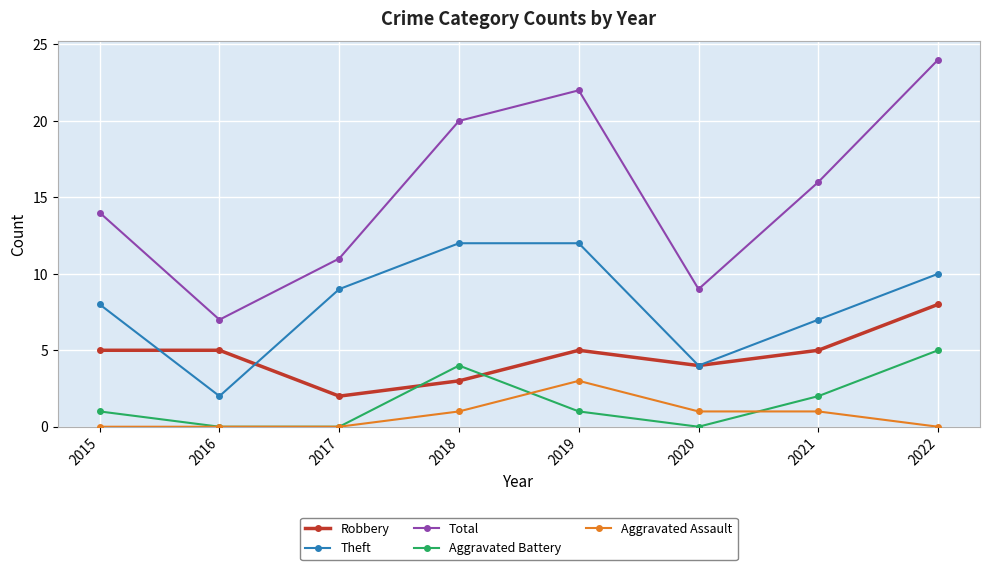

At how many categories does at least one series exceed 8?

7